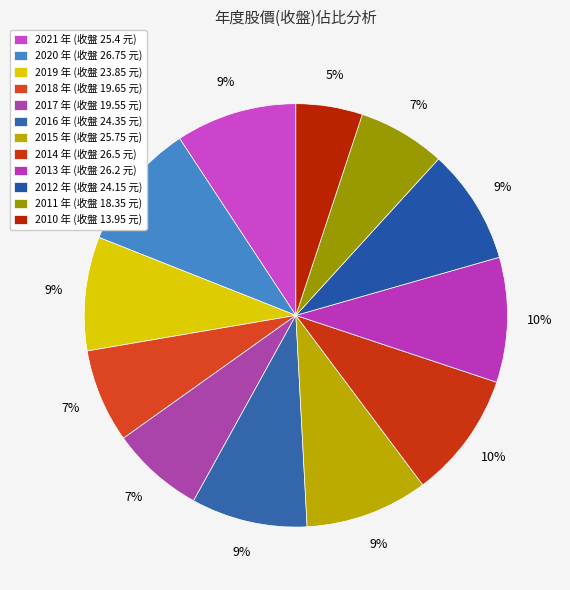

What percentage do 2016 and 2019 together represent?

17.6%